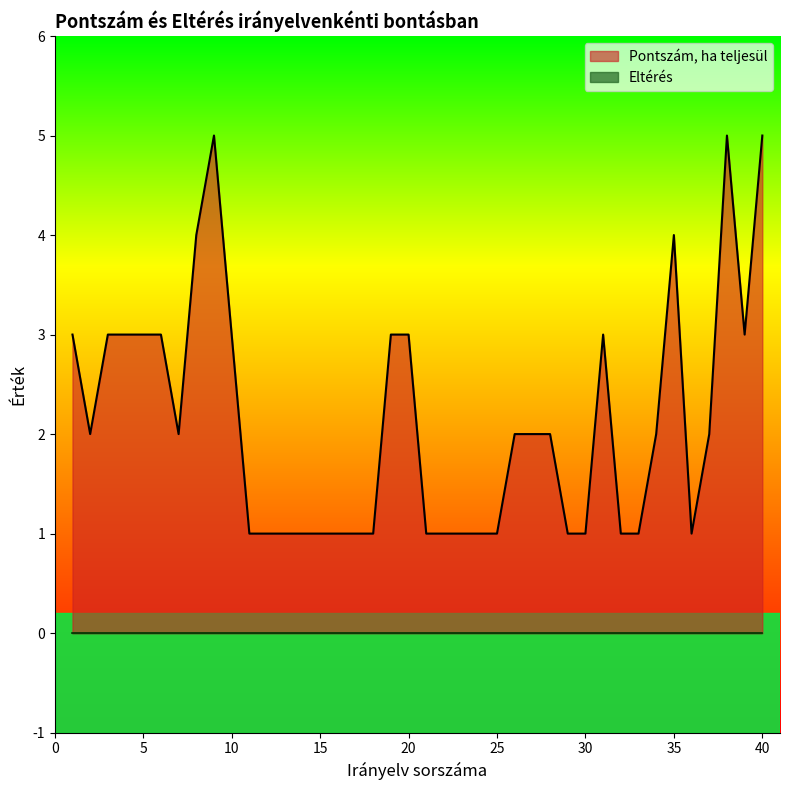

What is the value of the 30th point from the left?

1